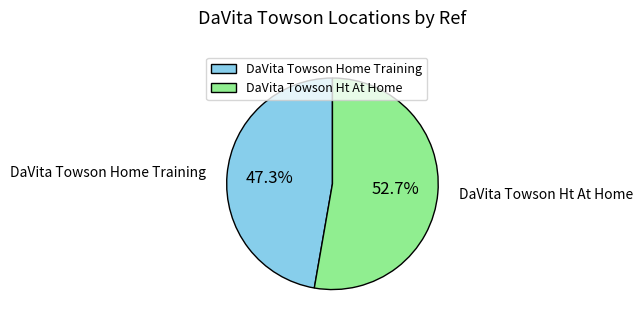

Which category has the smallest portion of the pie?

DaVita Towson Home Training